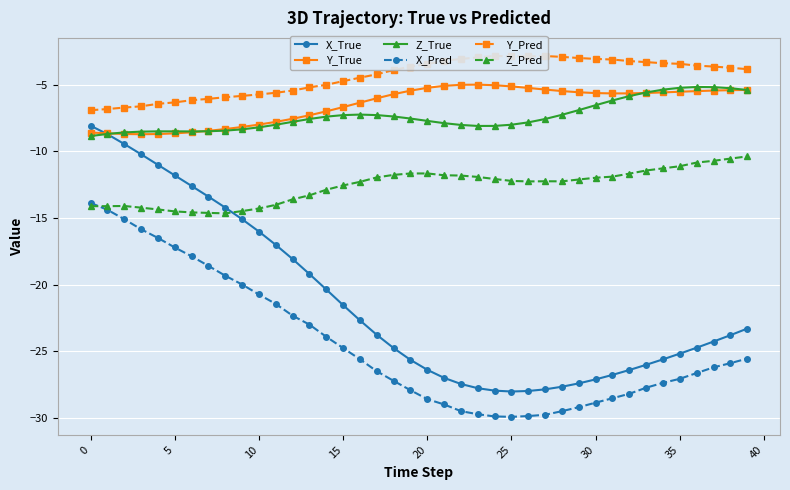

What is the difference between the highest and lowest values at 37?

22.6